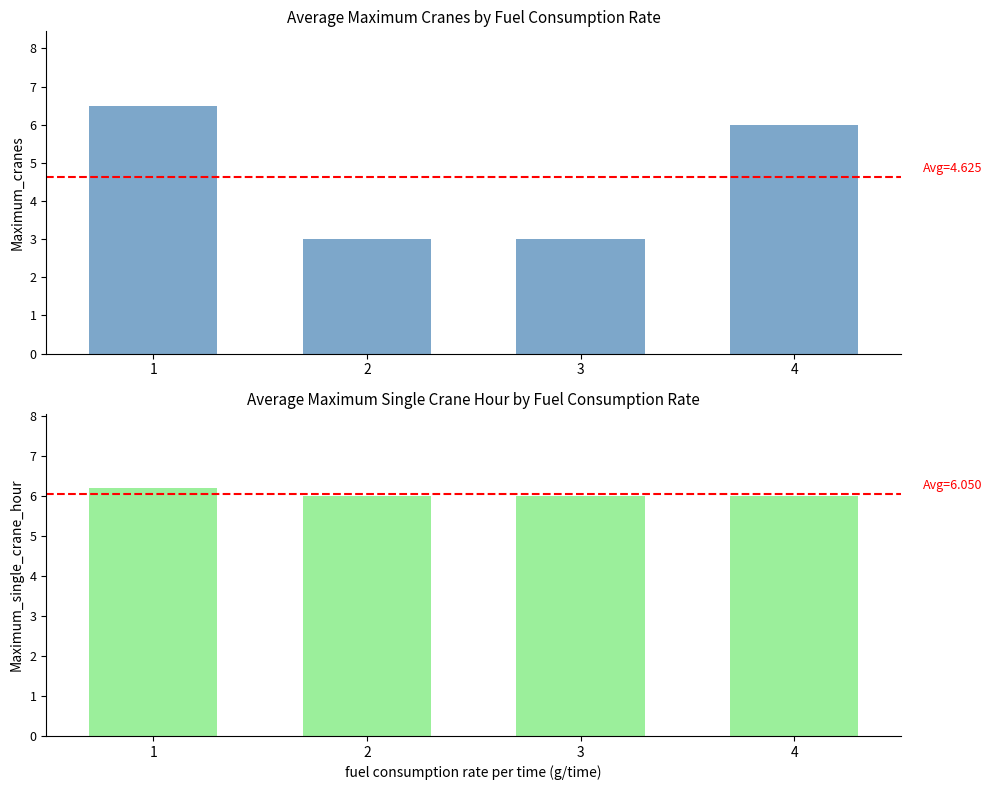

At how many categories does at least one series exceed 6?

1